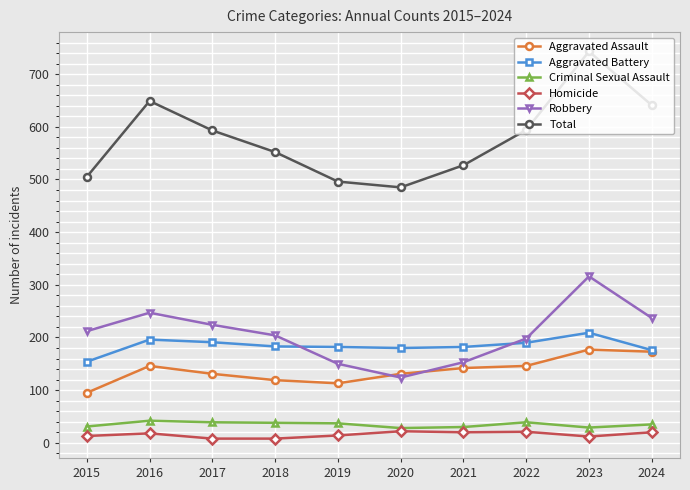

Is the value of Aggravated Assault at 2023 greater than the value of Total at 2023?

No